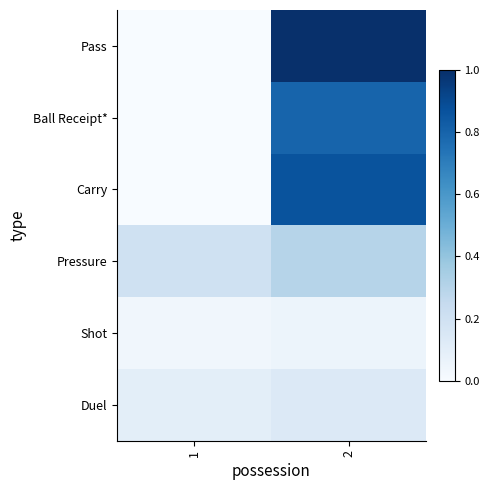

What is the total value across all series at 1?

0.3